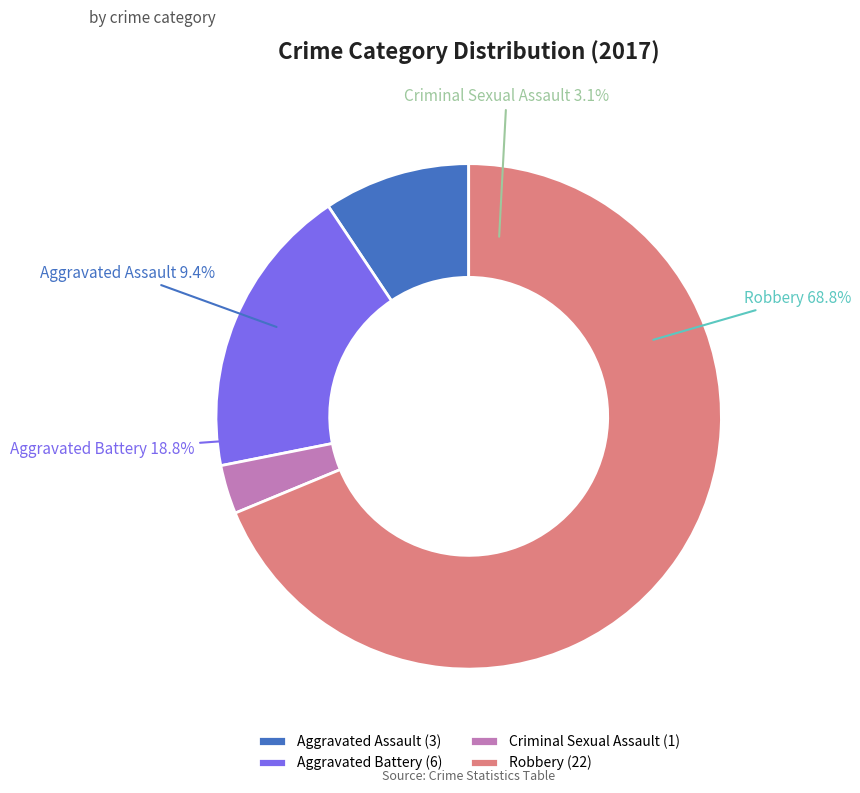

What is the change in value from Aggravated Assault to Robbery?

+19